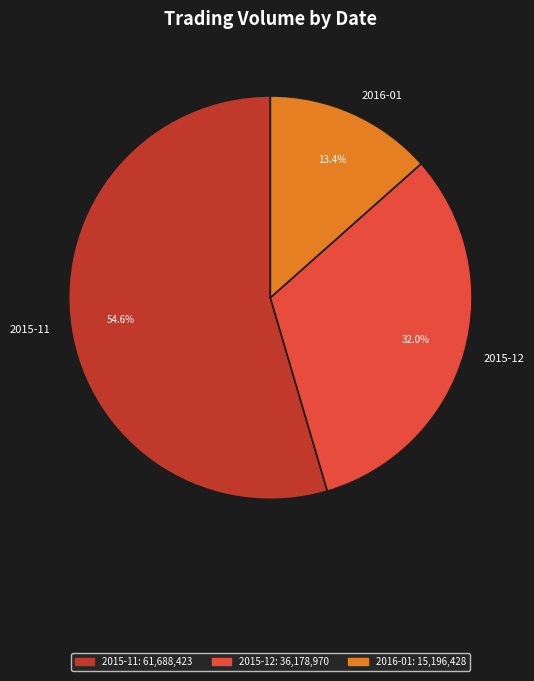

What is the ratio of the value at 2015-12 to the value at 2015-11?

0.6